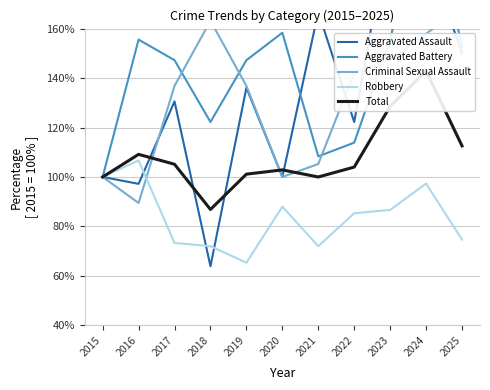

Is it true that Total equals 68.7 at 2017?

False